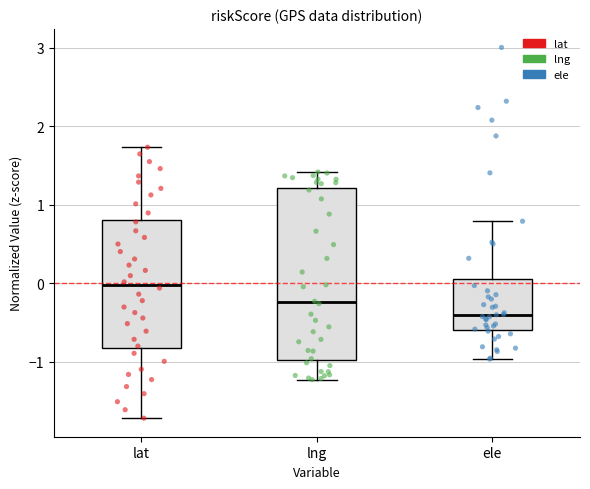

Reading left to right, transcribe this box plot: for each box, give where its median line is, the range the box spans, and where its two whiskers end, as read against the y-axis. The values are not printed on the chart, so give them approximately, as read against the axis.

lat: median 0.0, box -0.8 to 0.8, whiskers -1.7 to 1.7
lng: median -0.2, box -1.0 to 1.2, whiskers -1.2 to 1.4
ele: median -0.4, box -0.6 to 0.1, whiskers -1.0 to 0.8